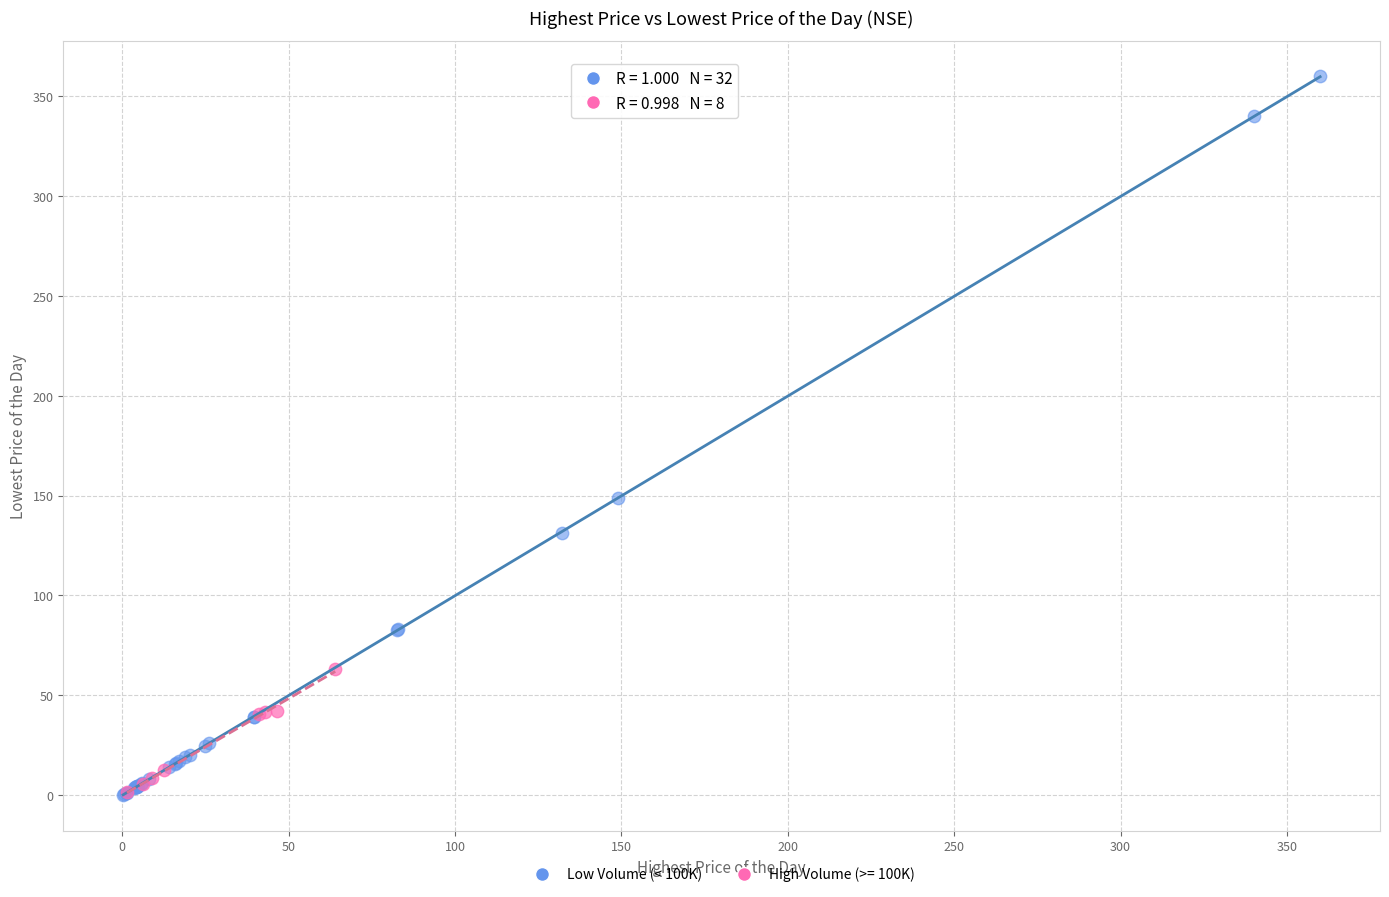

Which series reaches the maximum Y coordinate?

Low Volume (< 100K)